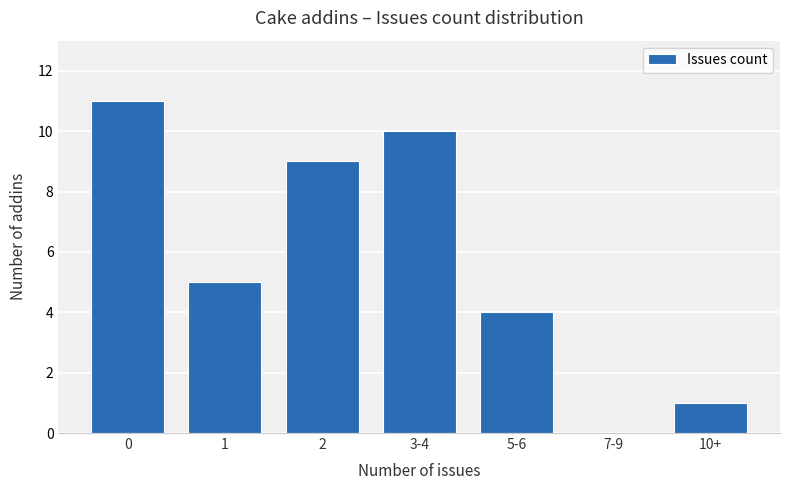

What is the greatest value displayed?

11